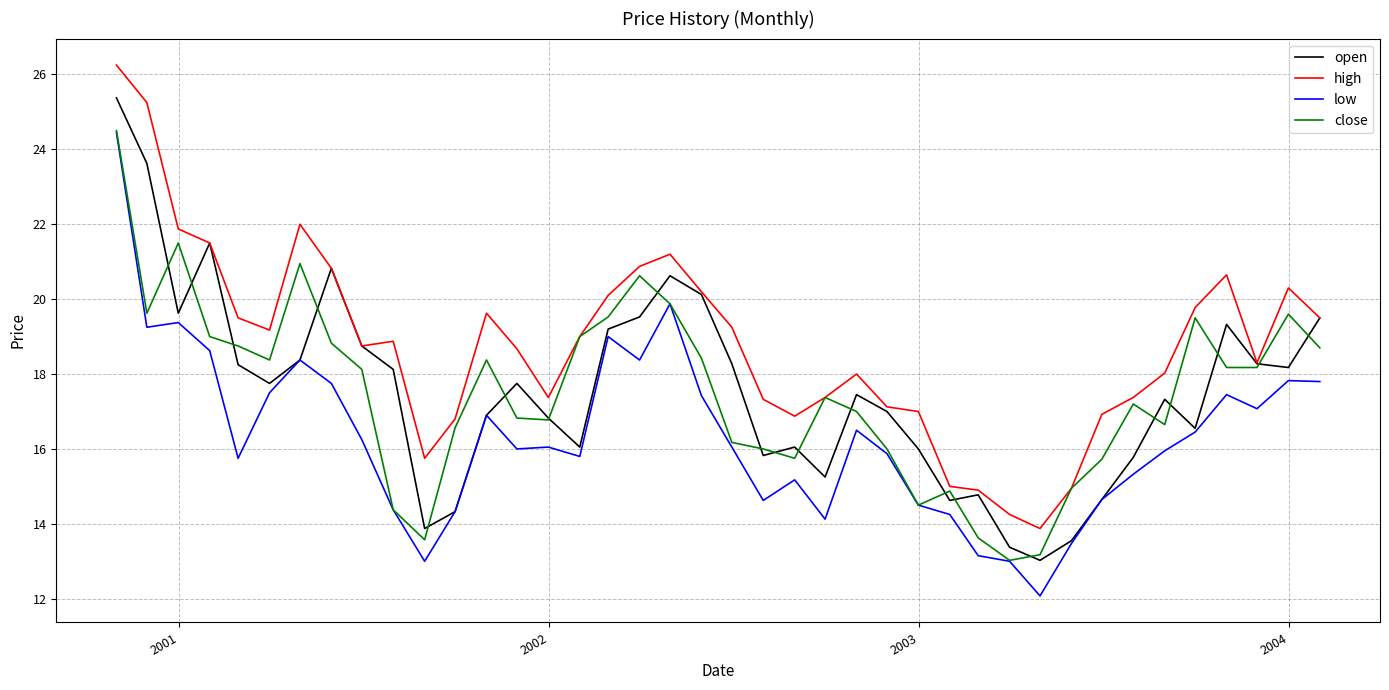

What is the minimum value shown in the chart?

12.1